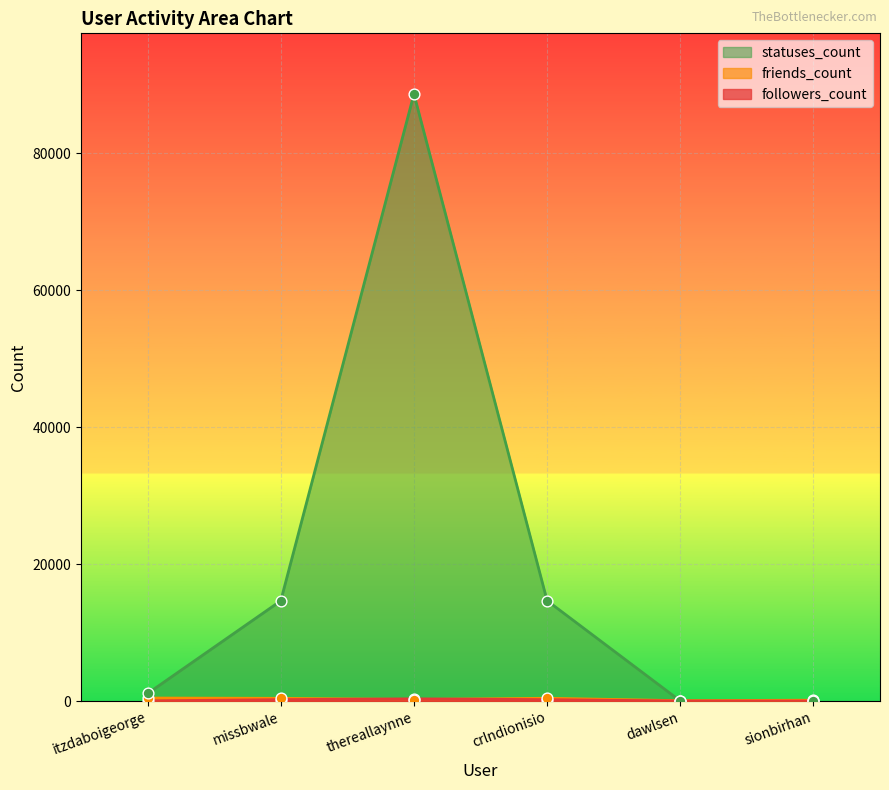

Which series reaches the minimum Y coordinate?

followers_count